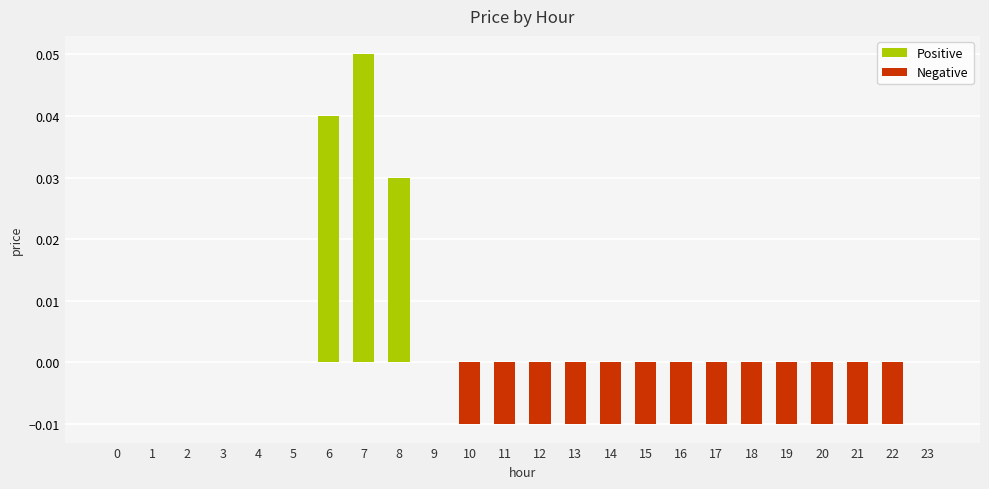

Are the bars horizontal?

No